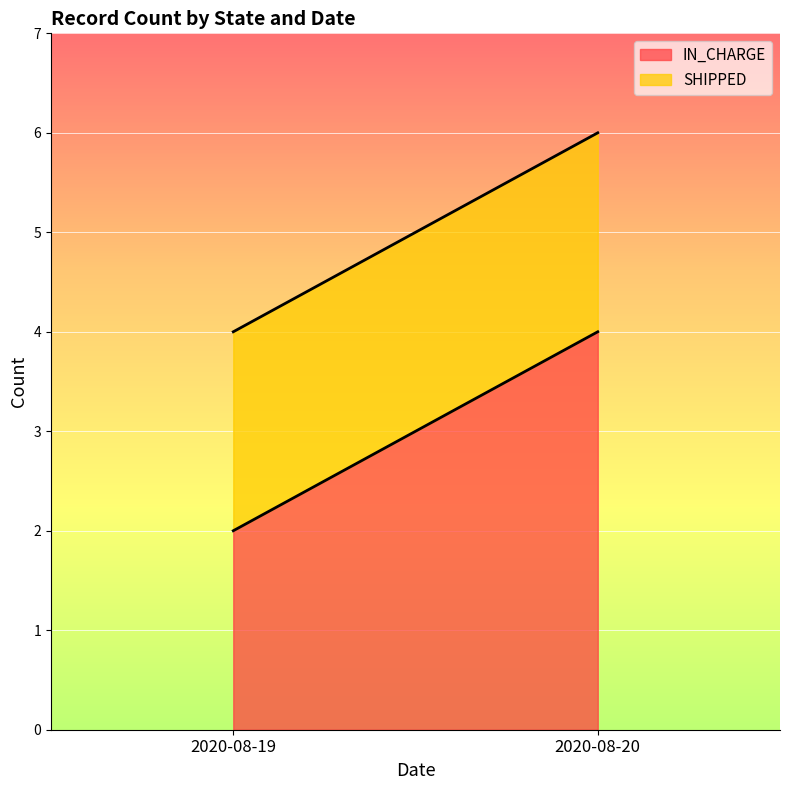

Read the IN_CHARGE value at 2020-08-20.

4